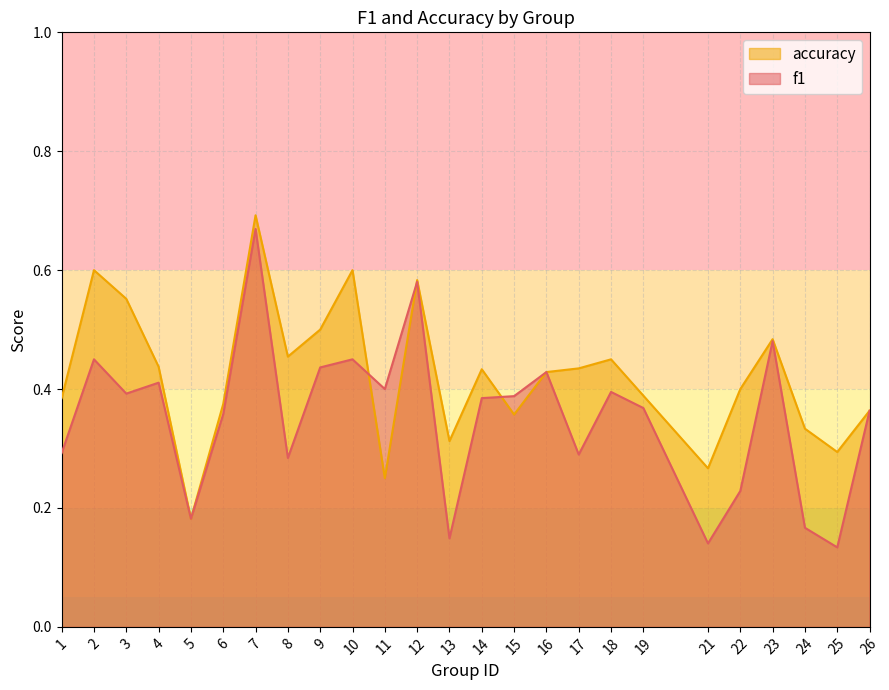

What is the value of the accuracy point at the 12th from the left?

0.6